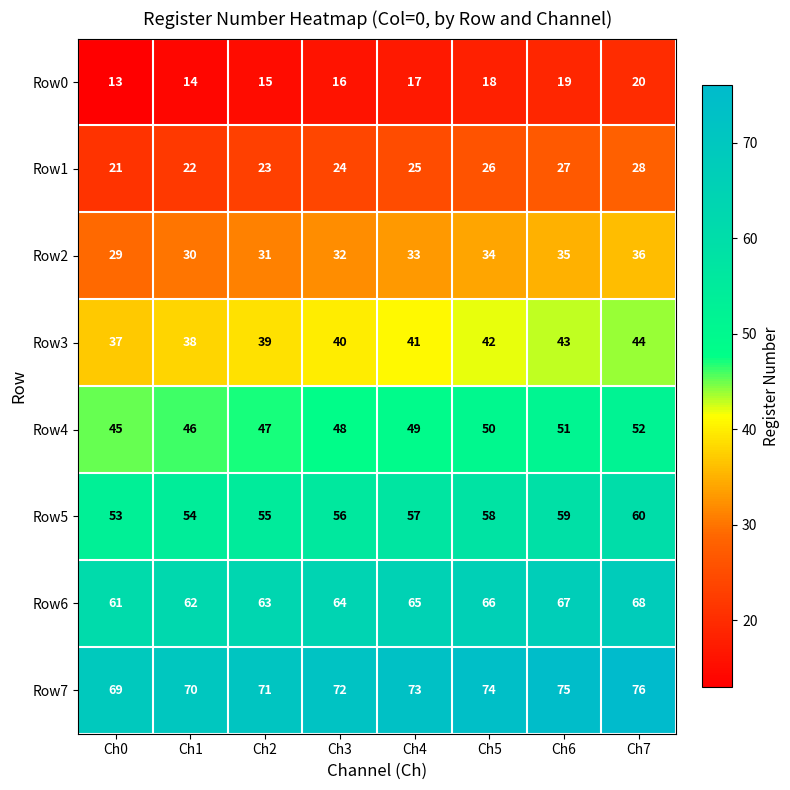

True or false: Row7 has a value of 71 at Ch2.

True